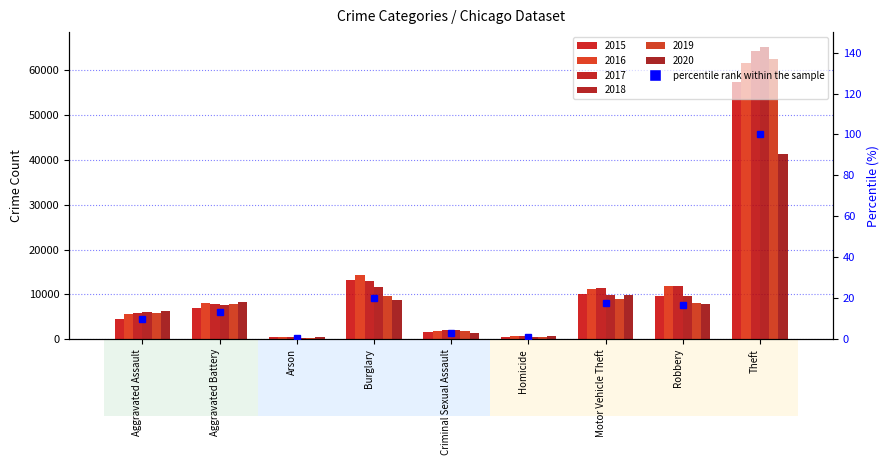

What is the difference between the second highest and minimum values?

19.3